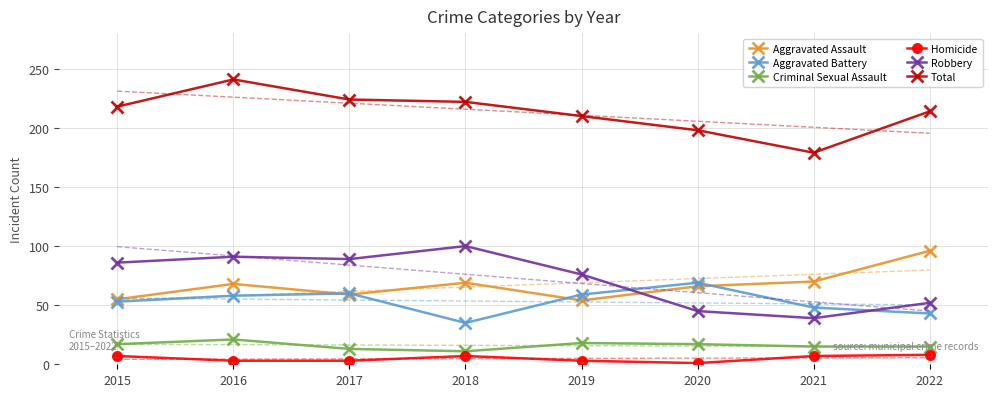

True or false: Total and Robbery cross at least once.

False